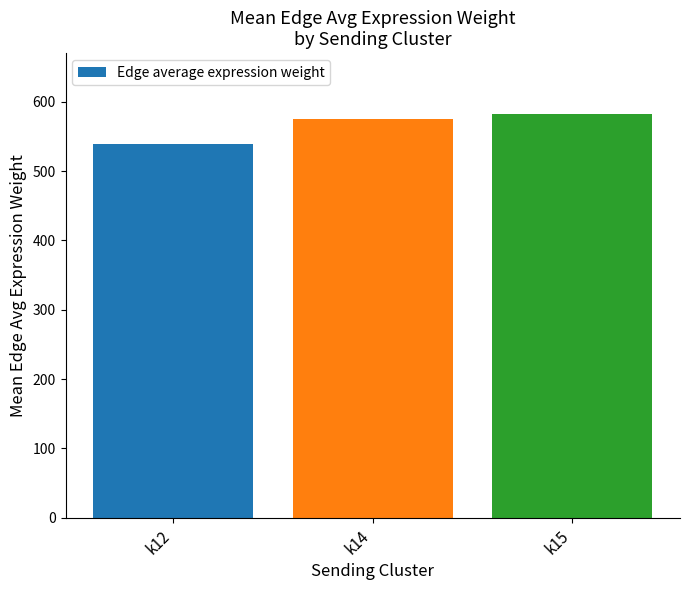

What is the ratio of the value at k14 to the value at k15?

1.0